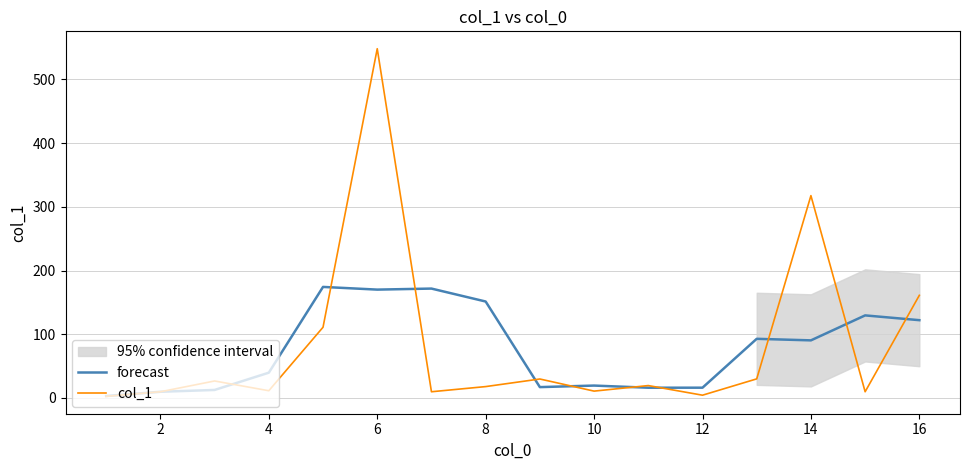

Is the value of forecast at 2 greater than the value of col_1 at 16?

No